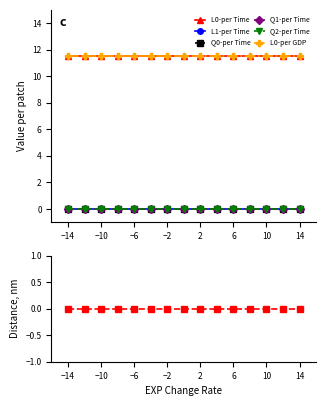

What are all the series names shown in the legend?

L0-per Time, L1-per Time, Q0-per Time, Q1-per Time, Q2-per Time, L0-per GDP